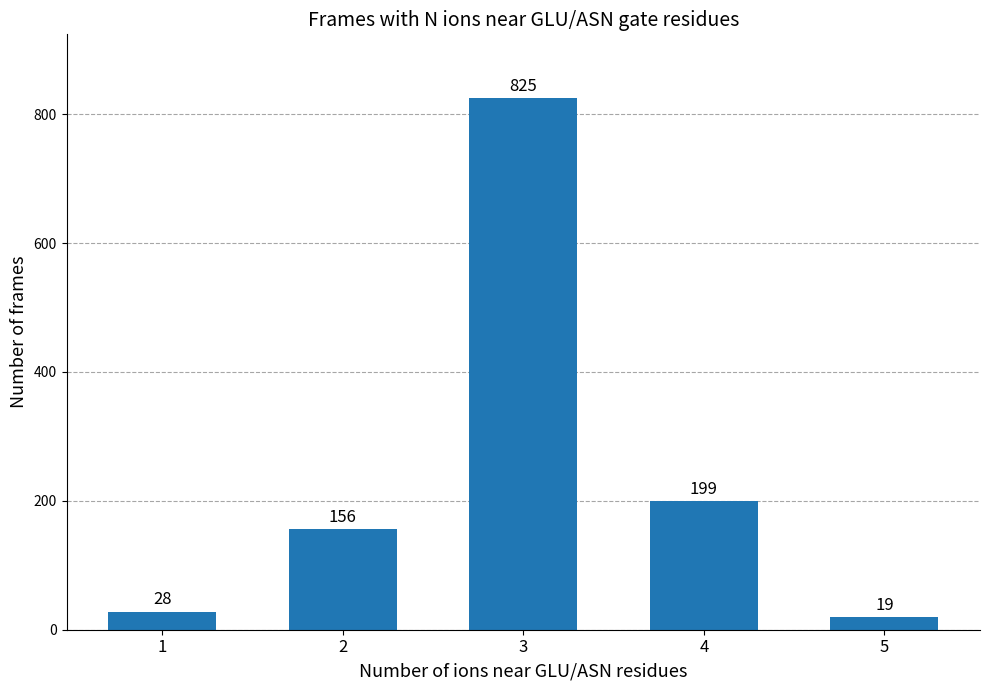

What is the change in value from 2 to 4?

+43